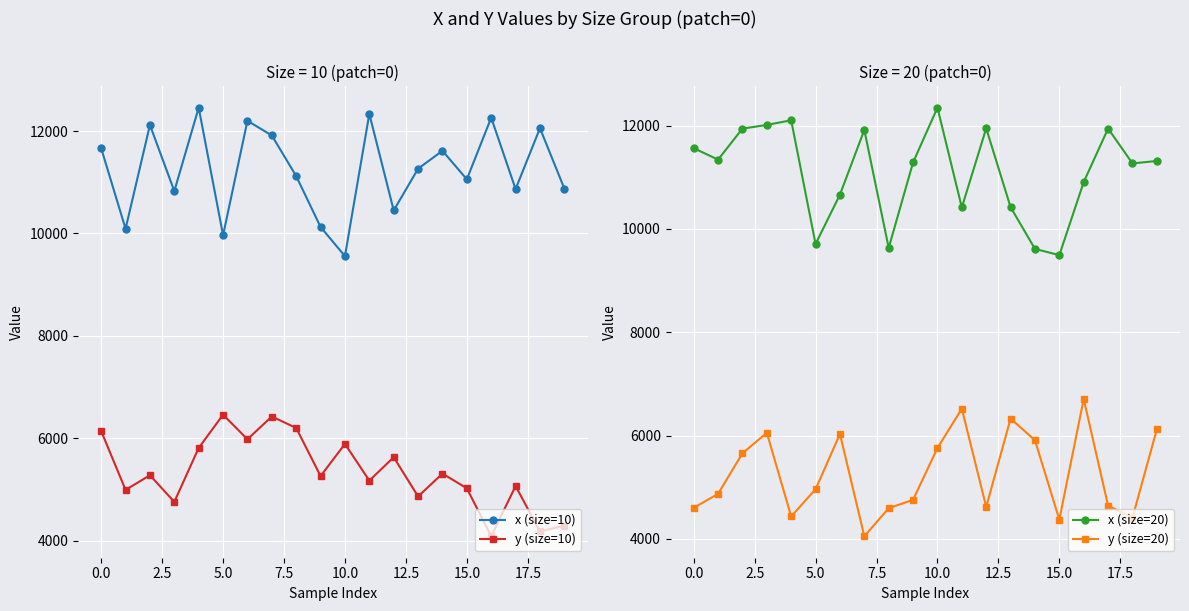

What is the total value across all series at 15?

29945